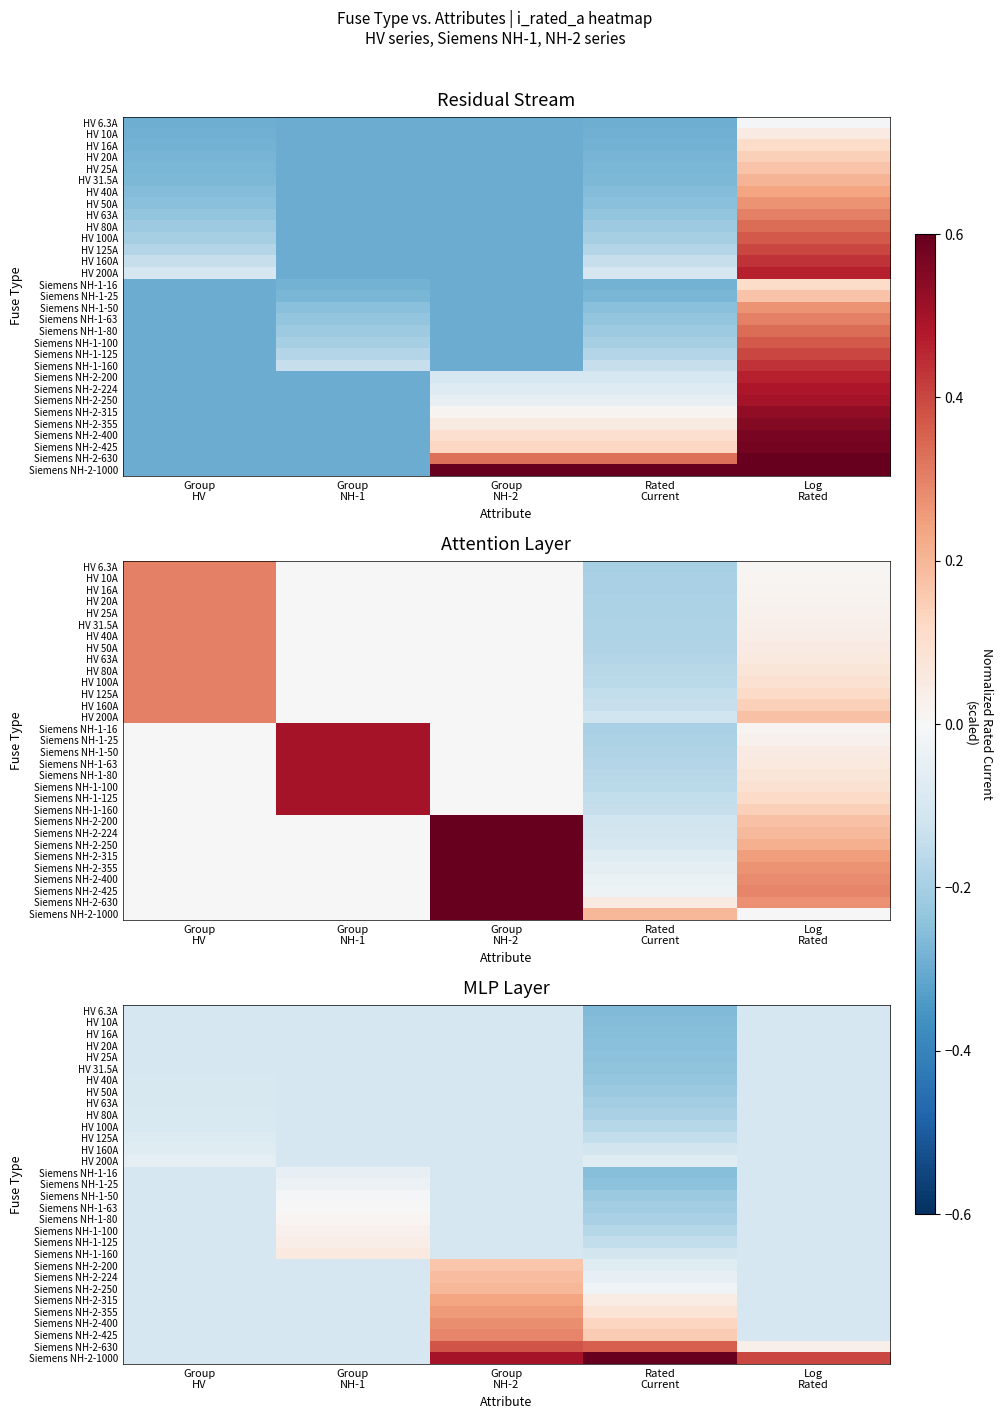

The value of Siemens NH-1-63 at Group NH-2 is -0.0. True or false?

False